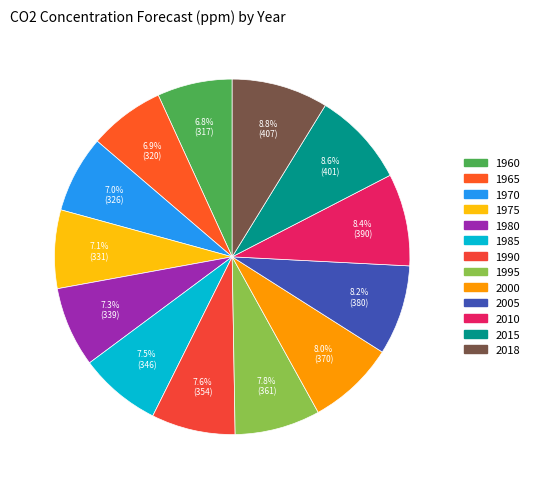

Does any single category account for the majority?

No